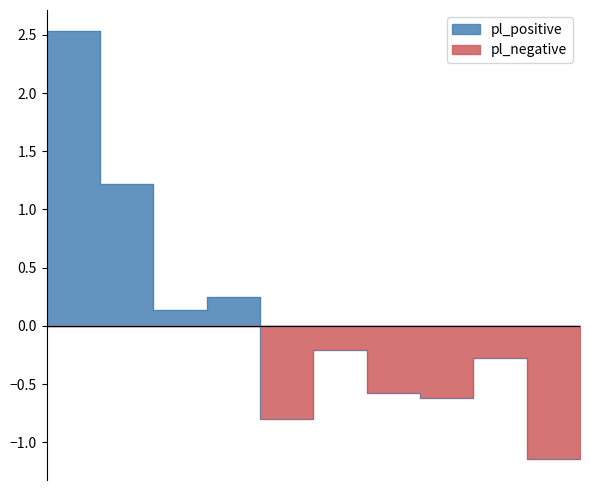

True or false: the data shows -0.3 at 11:30.

False